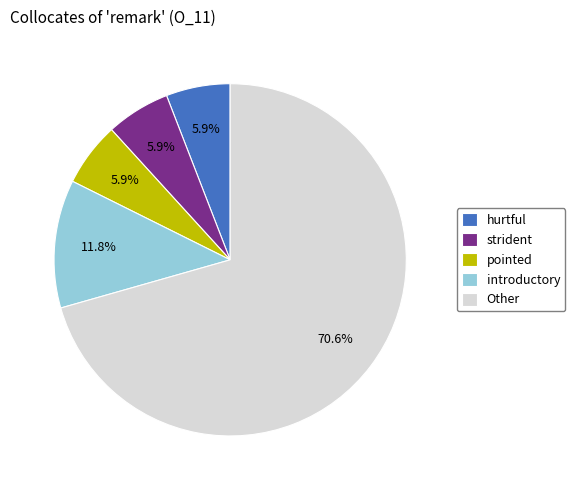

Which category has the biggest portion of the pie?

Other